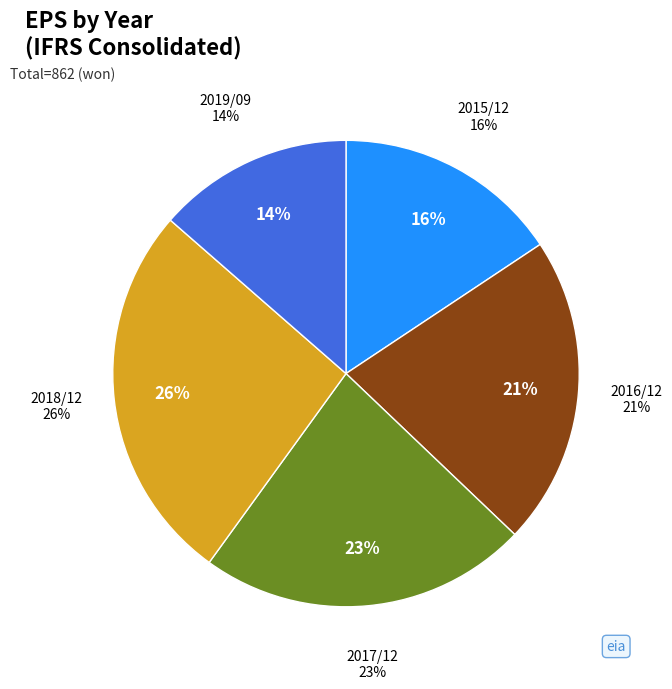

The 2016/12 slice represents 32% of the pie. True or false?

False